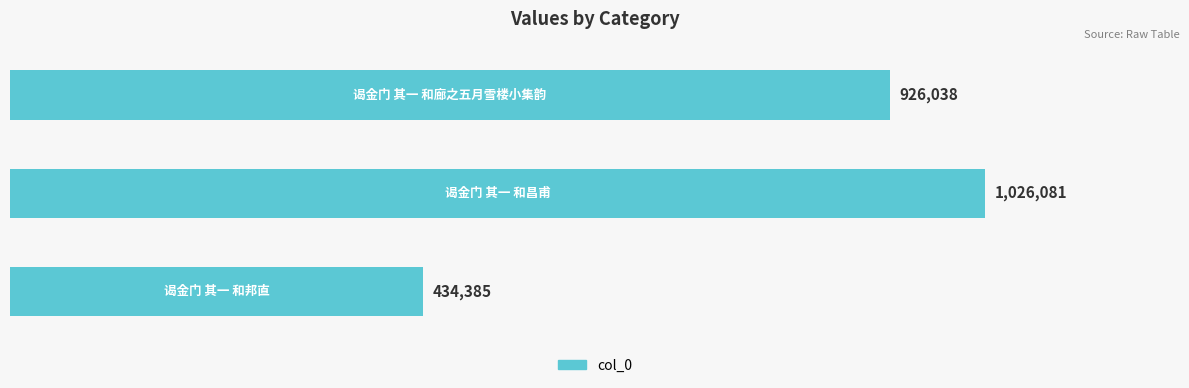

What is the difference between the maximum and second lowest values?

100043